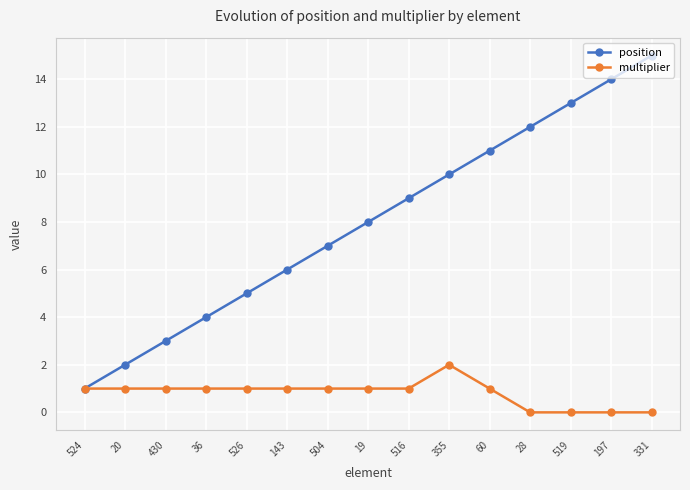

What is the difference between the maximum and second lowest values in the multiplier series?

2